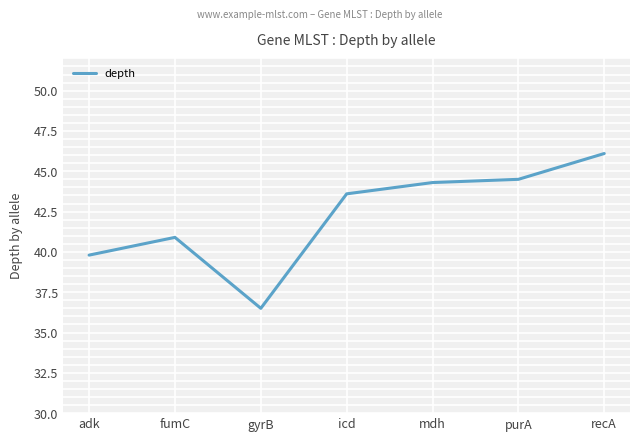

Approximately how many times larger is the value at adk compared to purA?

0.9